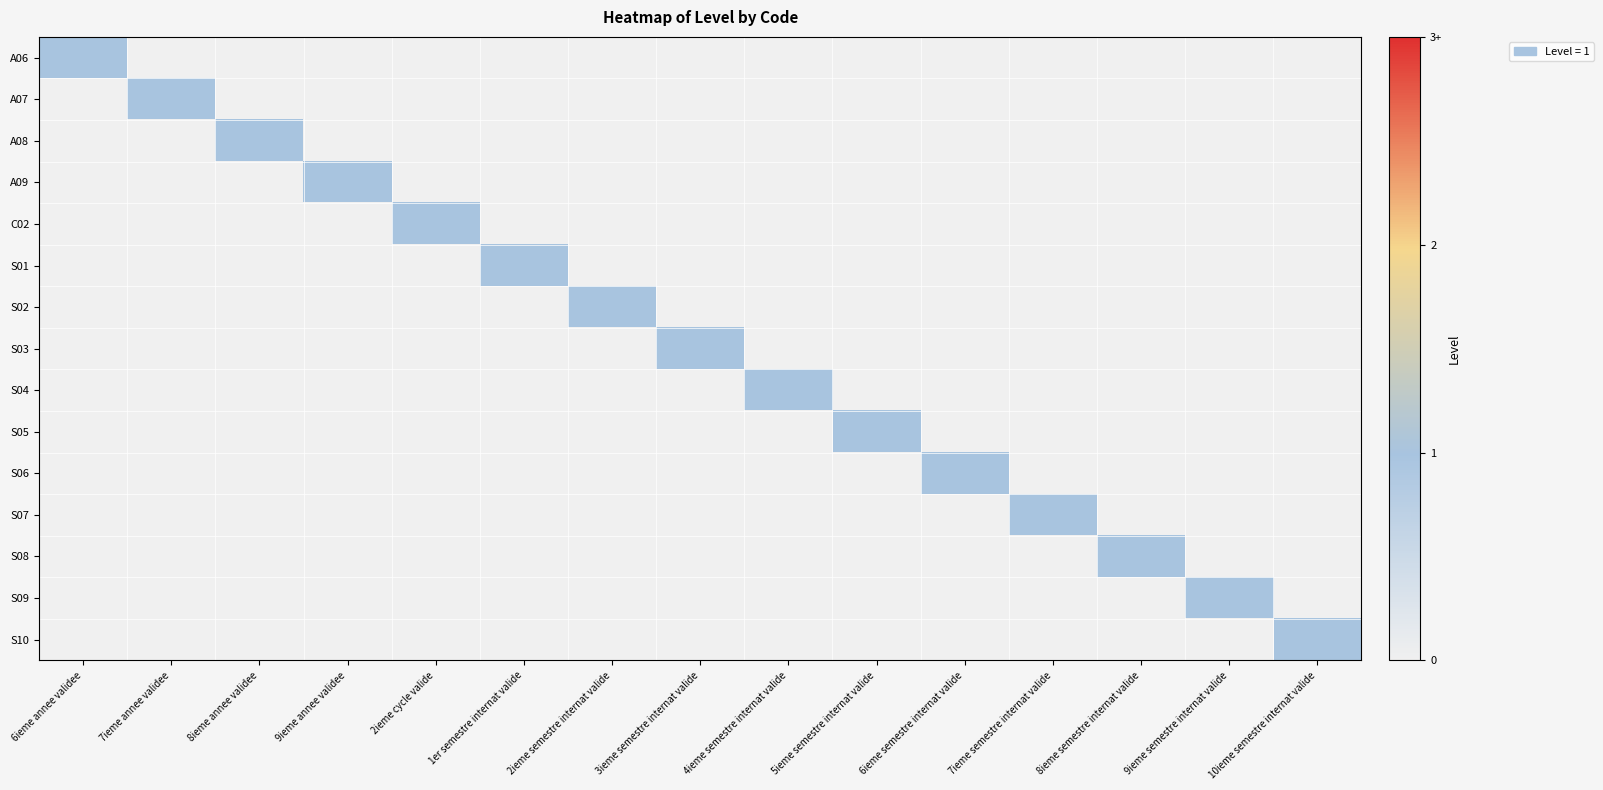

Which series changed the most between 6ieme semestre internat valide and 8ieme semestre internat valide?

S06